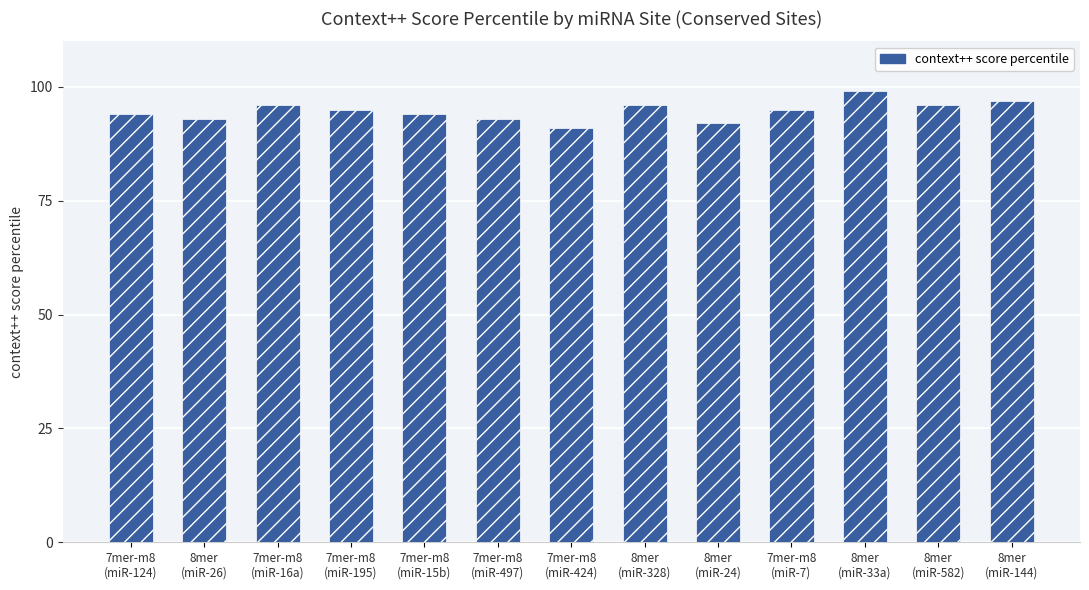

What is the sum of all values?

1231